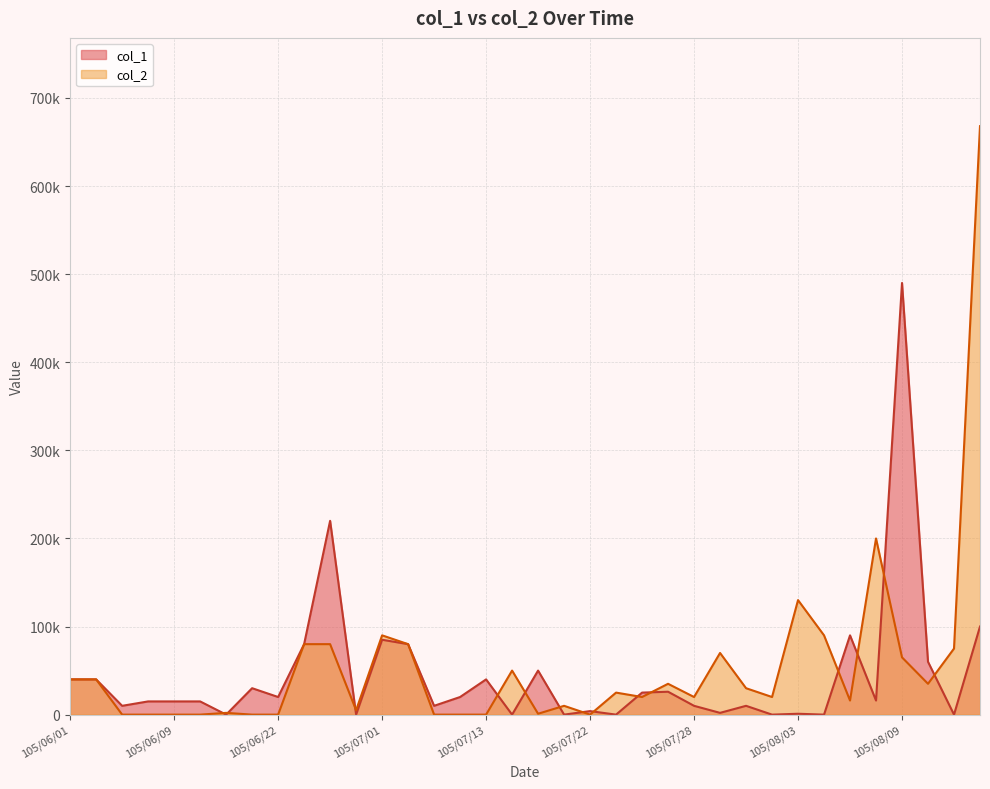

At which category is the sum across all series the highest?

105/08/12